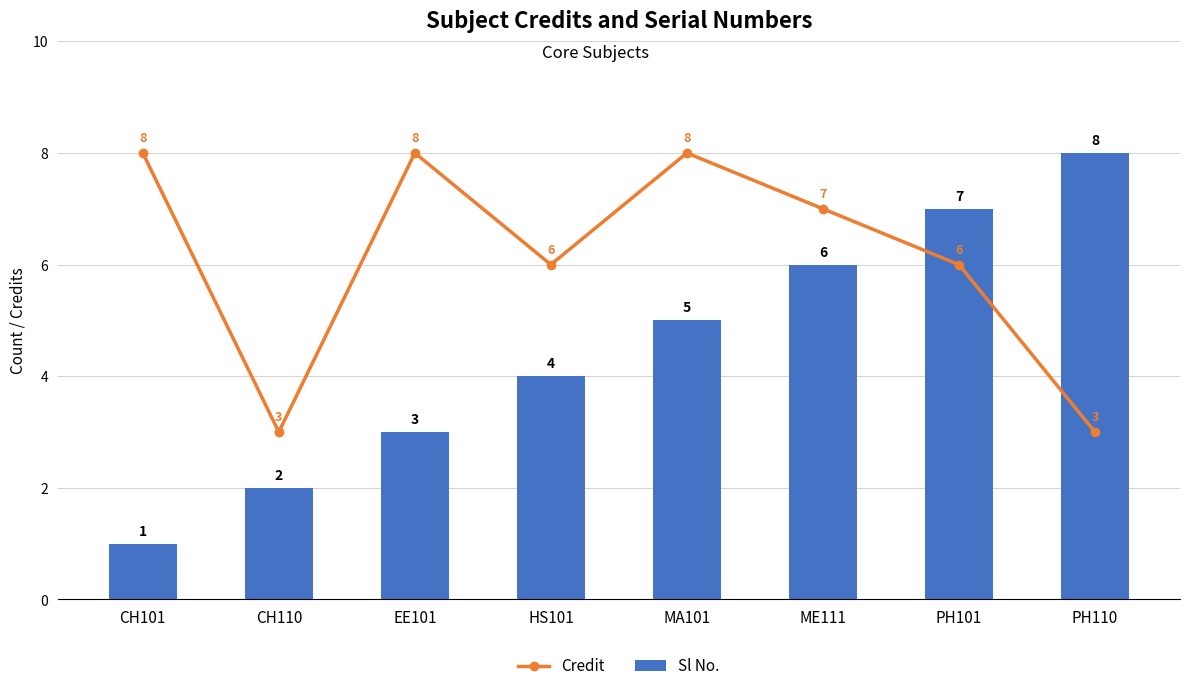

What is the sum of all Sl No. values?

36